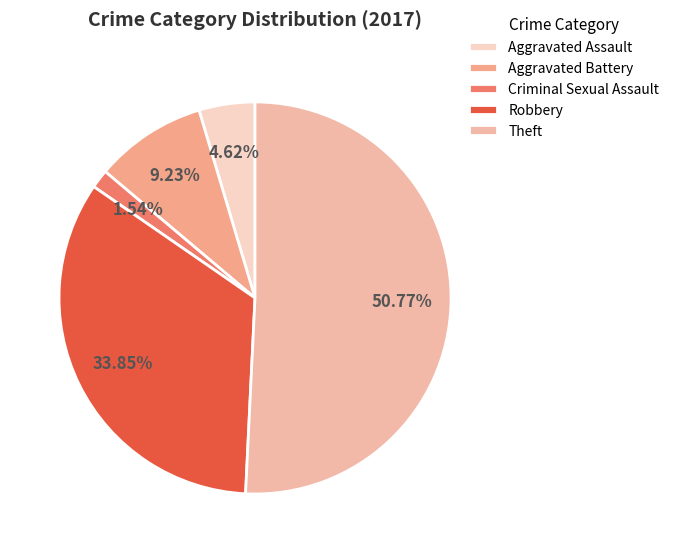

Rank the categories by value from highest to lowest.

Theft, Robbery, Aggravated Battery, Aggravated Assault, Criminal Sexual Assault